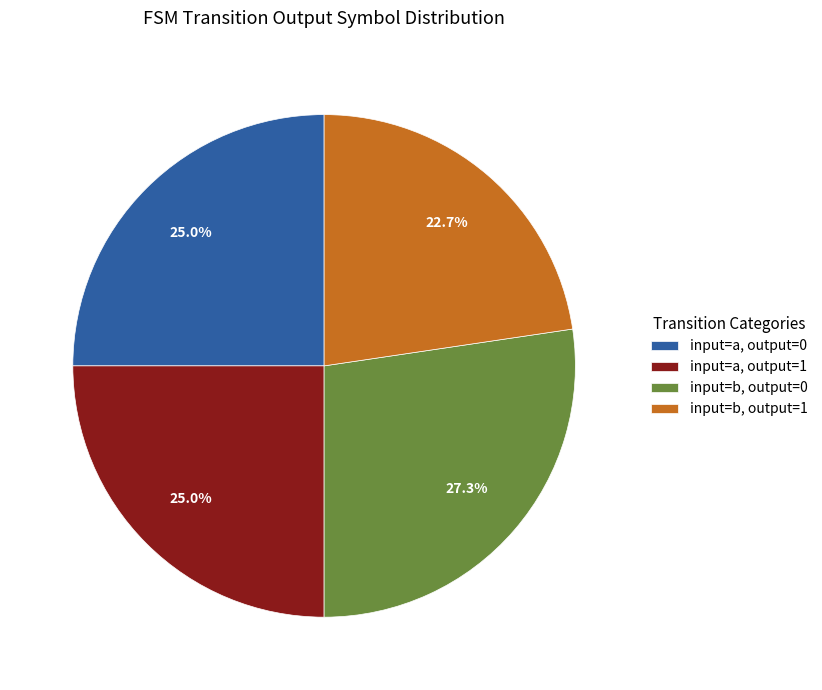

Approximately how many times larger is the value at input=a, output=1 compared to input=b, output=1?

1.1